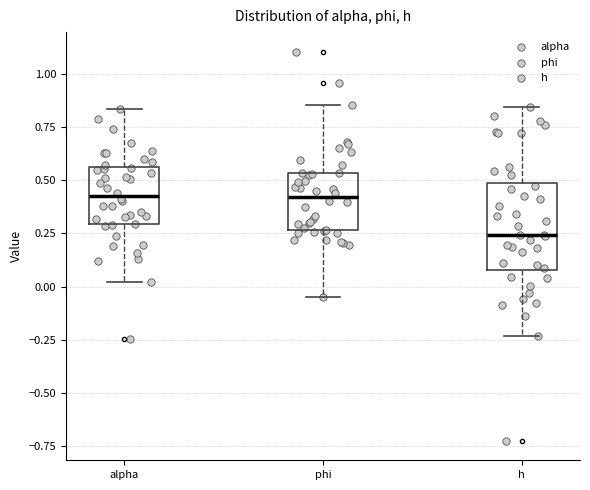

Which box is the tallest, from its lower edge to its upper edge?

h